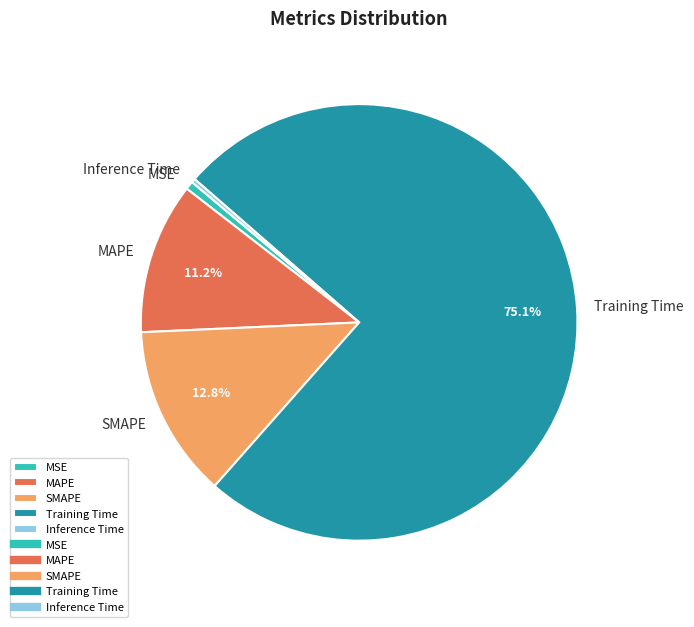

How much of the chart is everything except MAPE?

88.8%